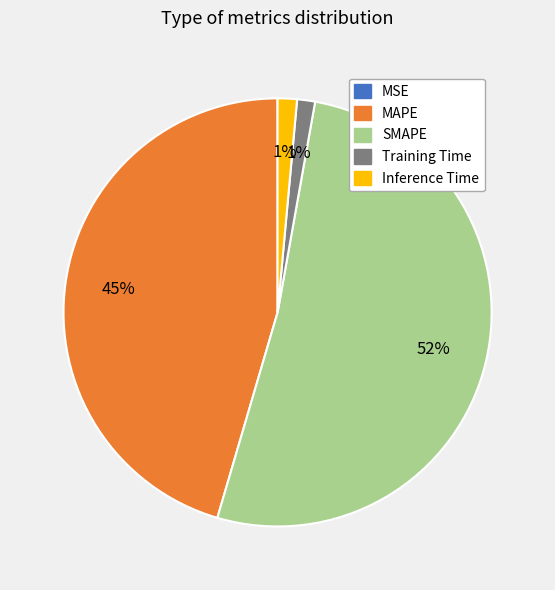

True or false: MAPE accounts for 45% of the total.

True